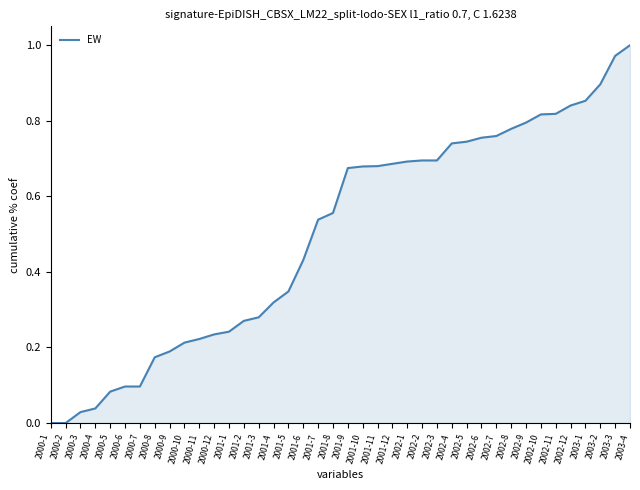

Which label corresponds to the largest value in the chart?

2003-4